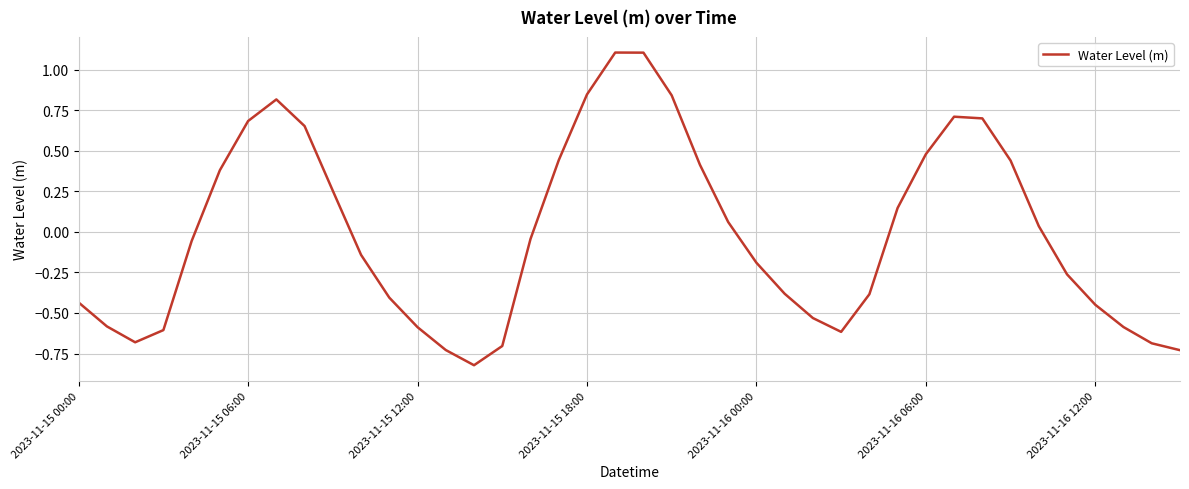

How many series are shown in this chart?

1